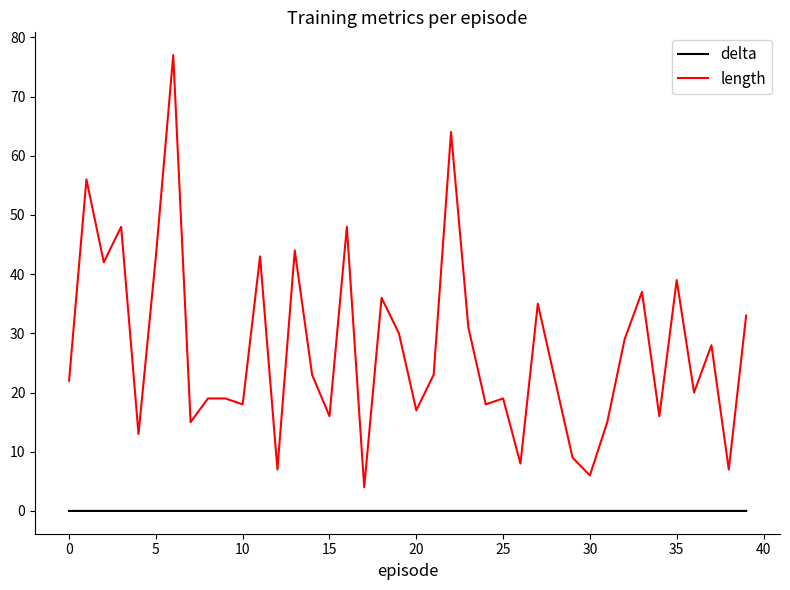

Which series has the largest range (max minus min)?

length